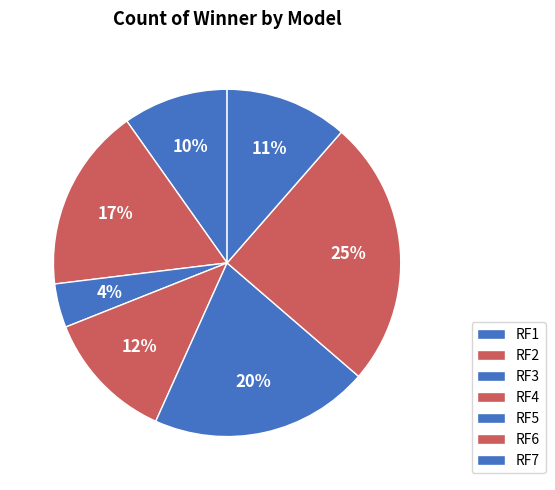

Count the number of slices in the pie.

7